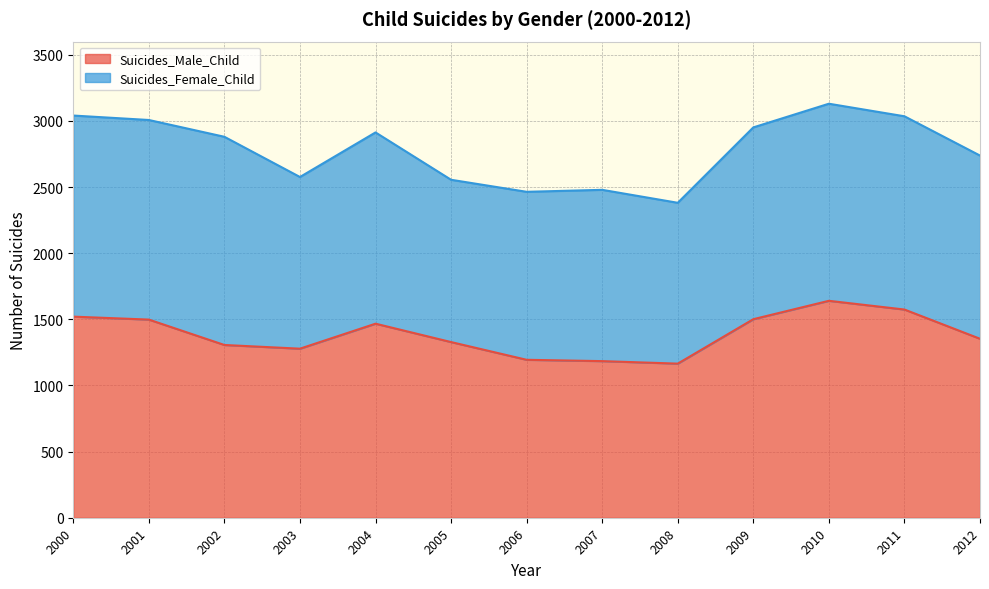

How many interior local valleys (lower than both neighbors) does the data have?

2